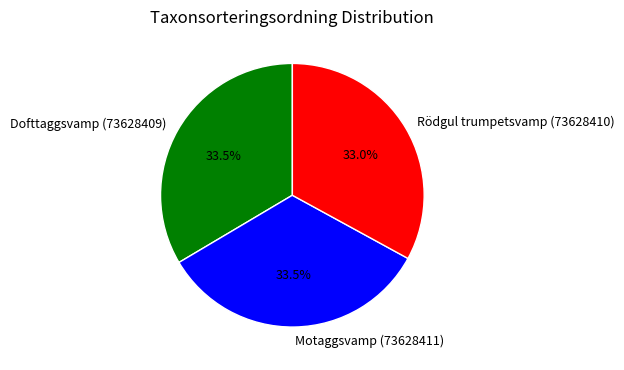

Does any single category account for the majority?

No